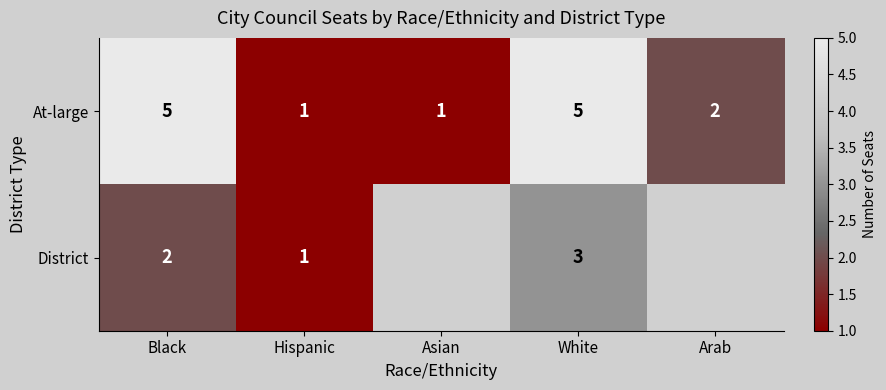

True or false: At-large has a value of 1 at Hispanic.

True